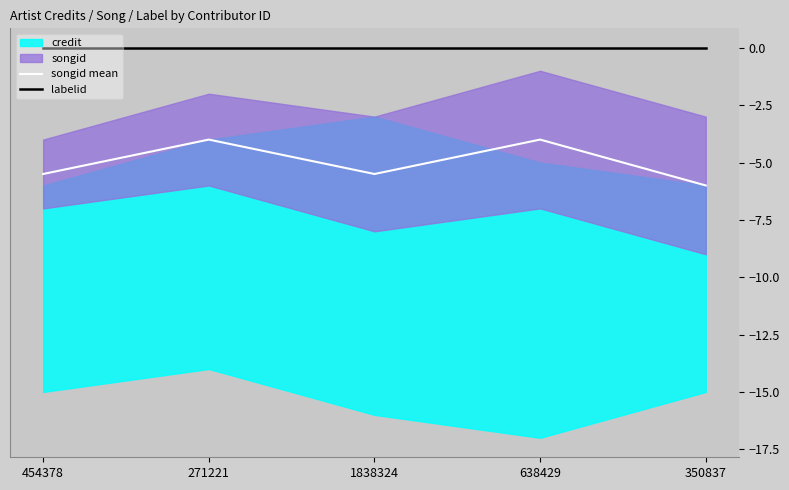

At how many categories does at least one series exceed -5?

5